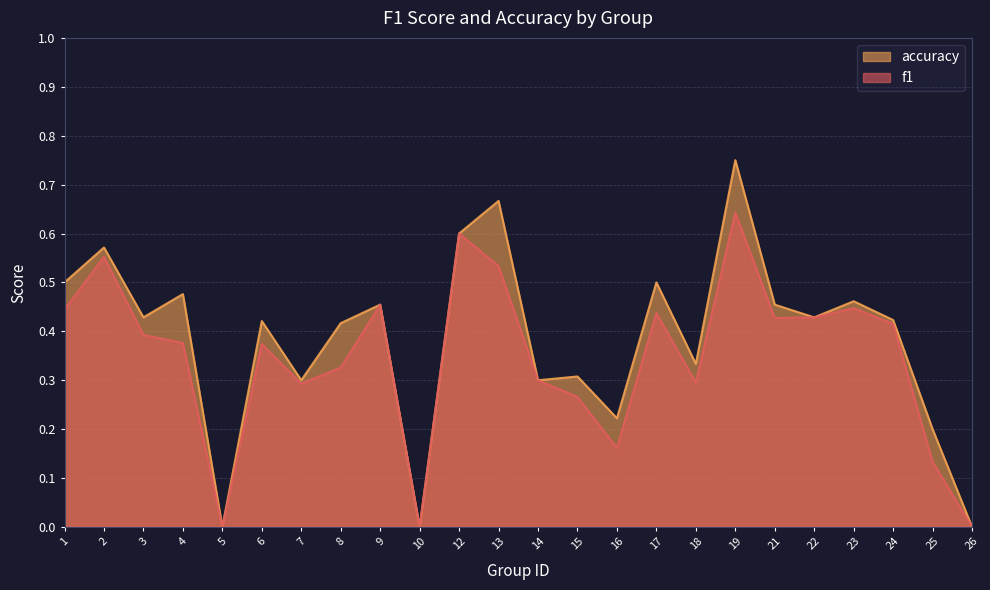

True or false: accuracy and f1 cross at least once.

False